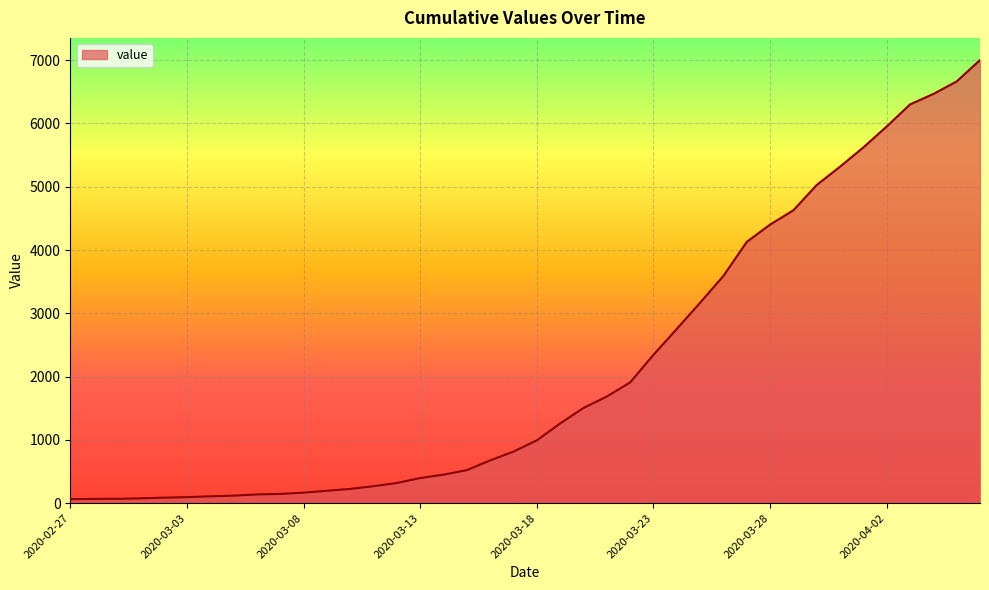

What is the greatest value displayed?

7002